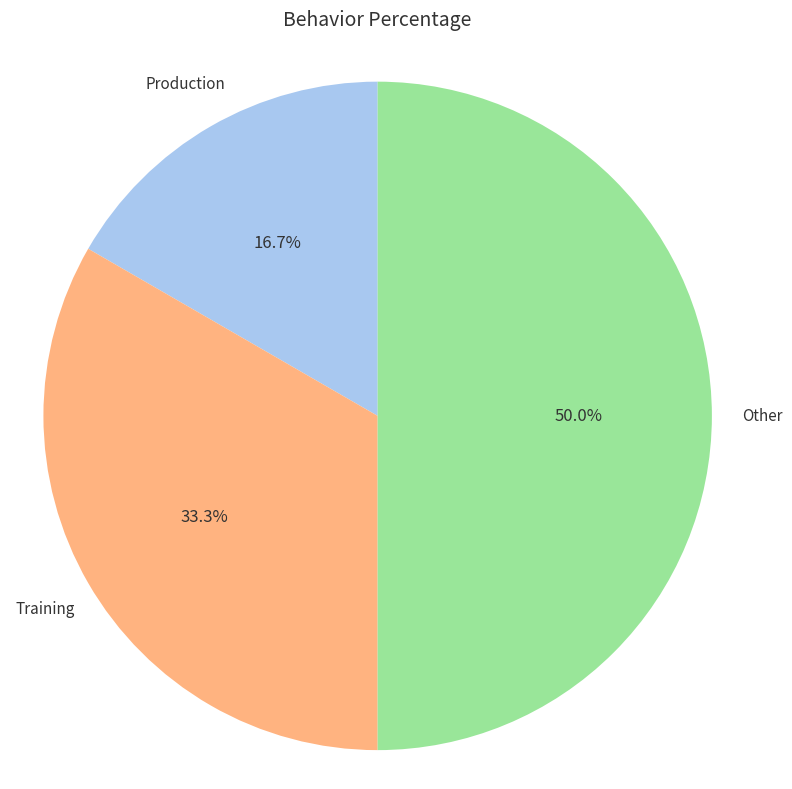

How many segments does this pie chart have?

3